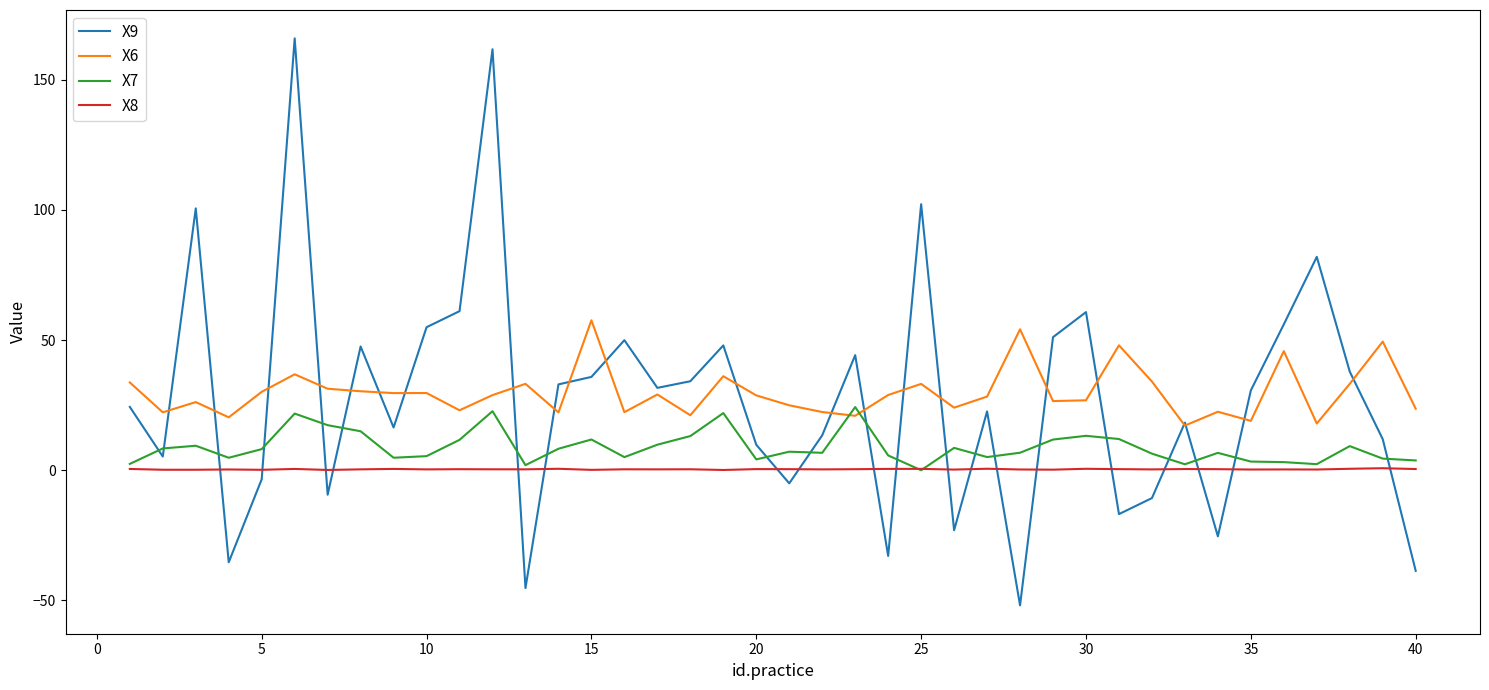

What is the minimum value shown in the chart?

-51.9